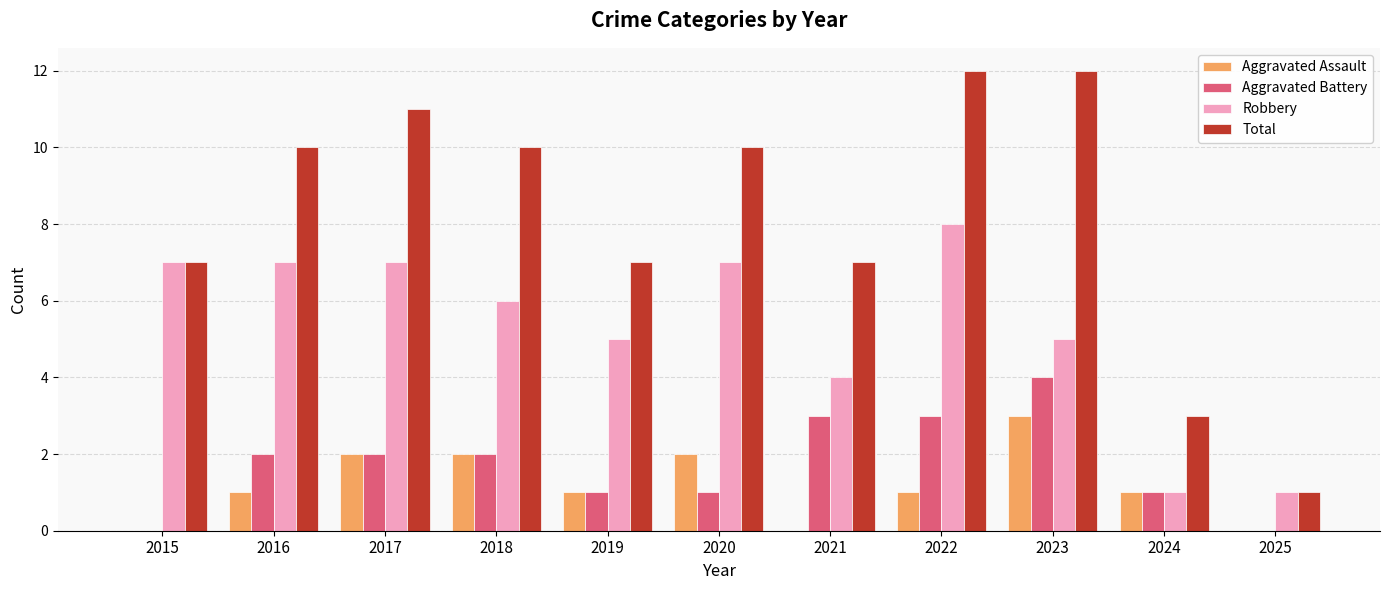

What is the highest value of the Total series?

12